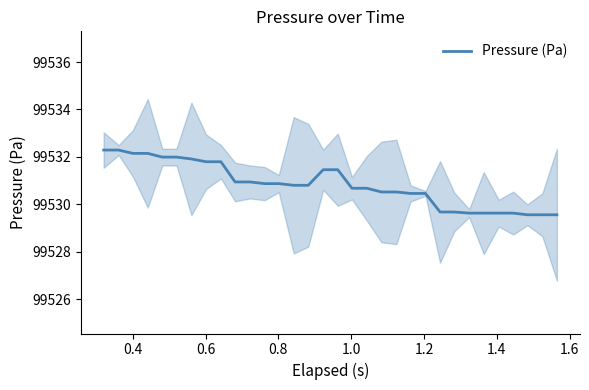

How many lines are shown in the chart?

1